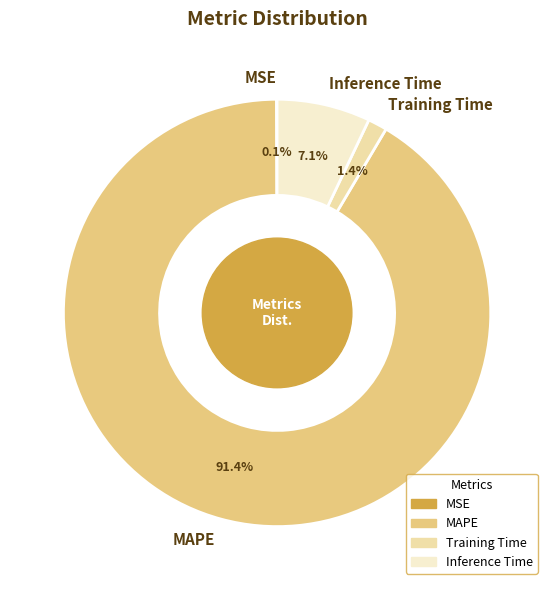

Do Training Time and Inference Time together represent more than half of the pie?

No